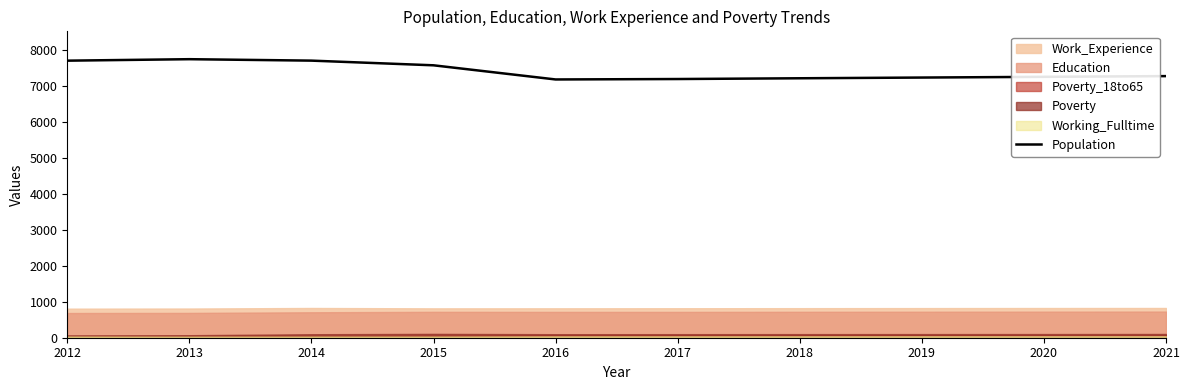

How many values exceed 7266?

4